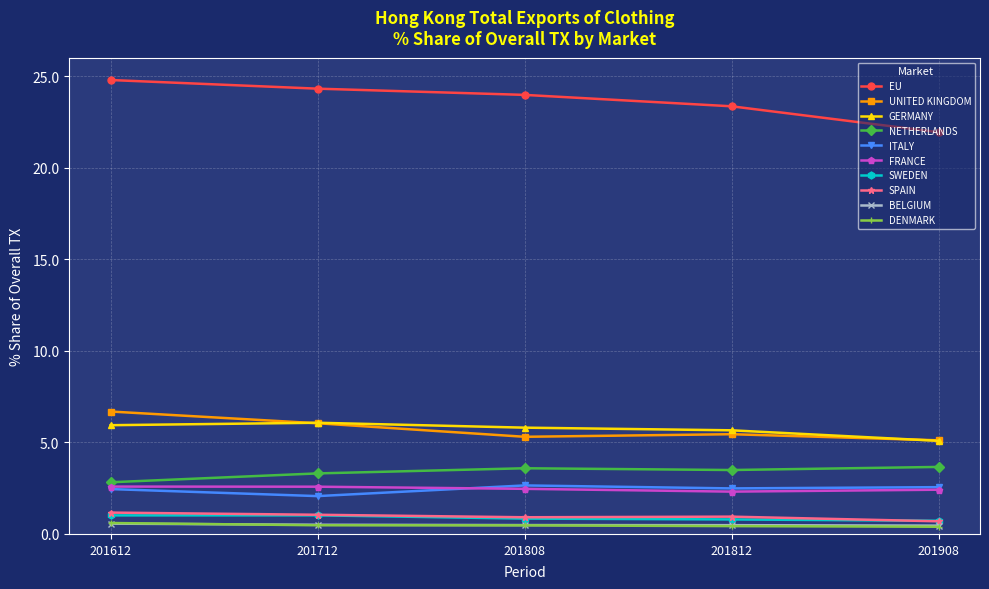

Which series has the largest total across all categories?

EU